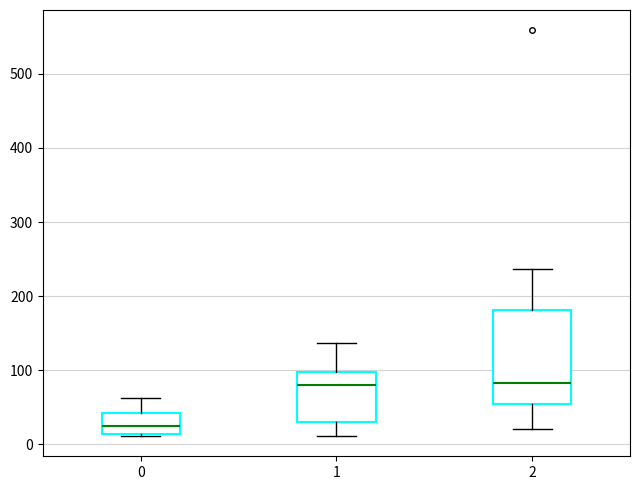

Comparing the boxes themselves (not the whiskers), which one is the tallest?

2